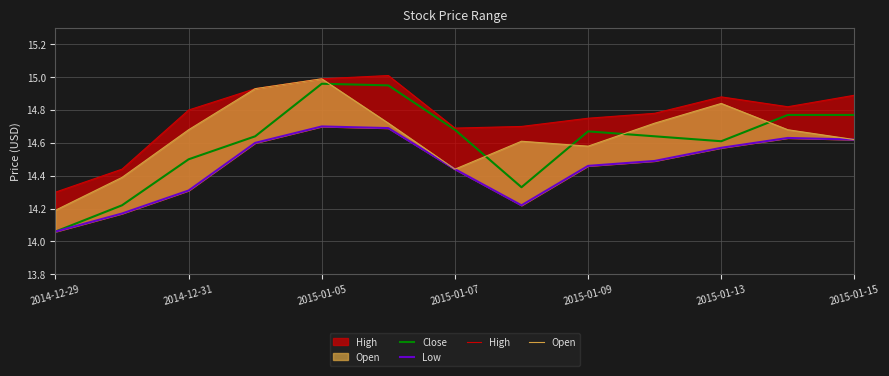

True or false: Open and Low cross at least once.

False